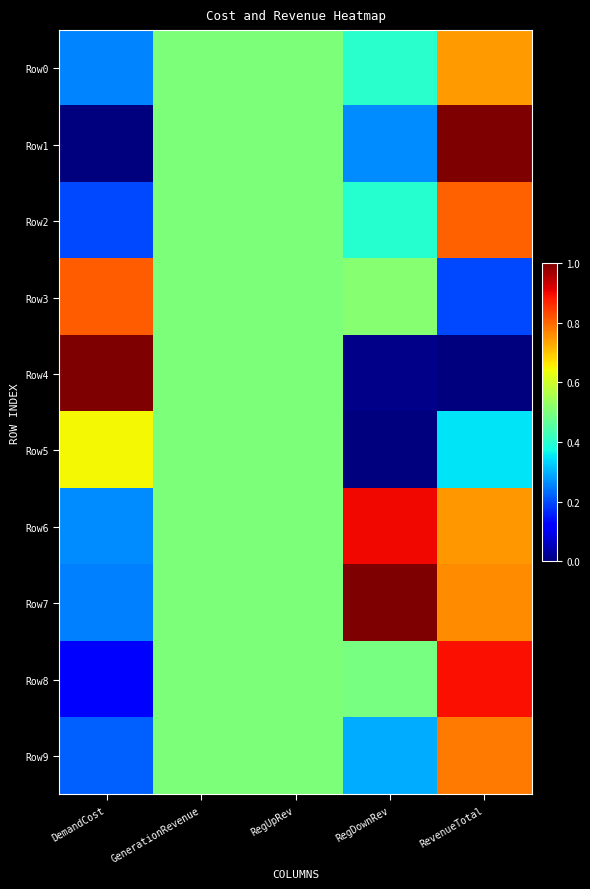

Which has a higher value, RevenueTotal or GenerationRevenue?

RevenueTotal